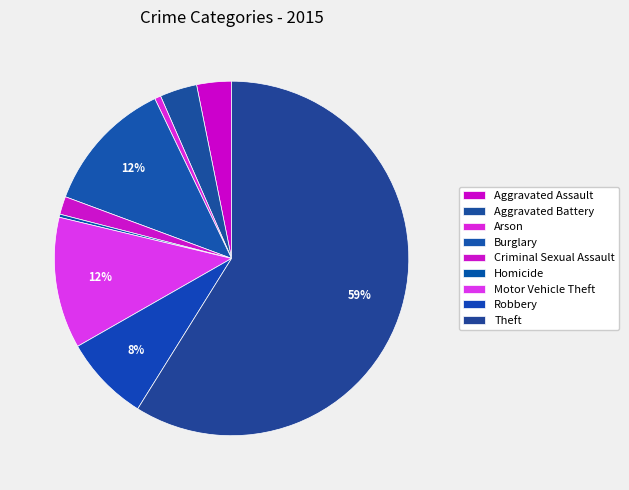

Count the number of slices in the pie.

9